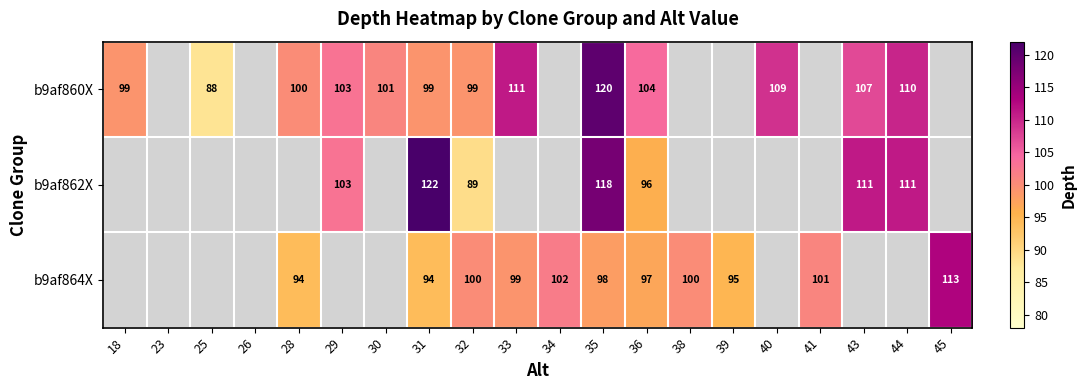

Is it true that b9af864X equals 95 at 39?

True